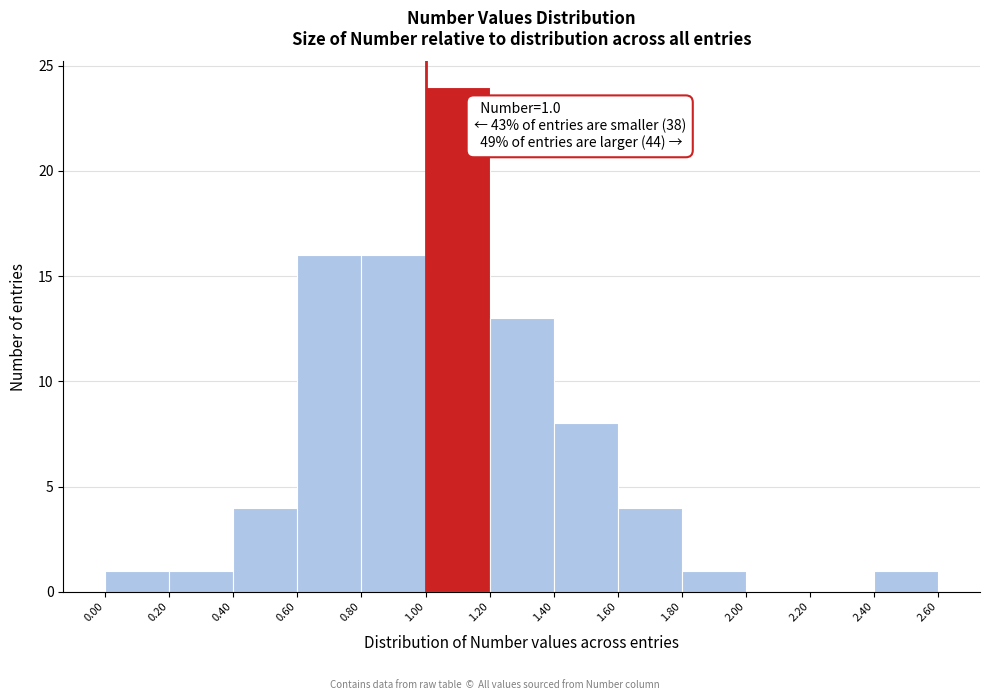

Which range on the x-axis has the tallest bar?

1.00 to 1.20